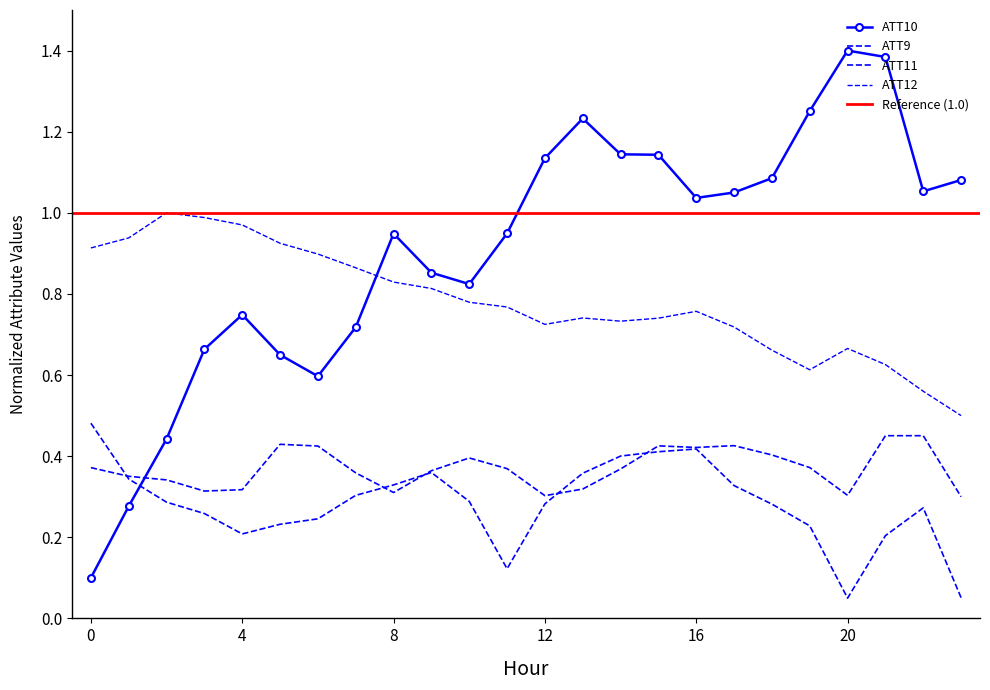

What is the spread (max minus min) of values at 8?

0.6